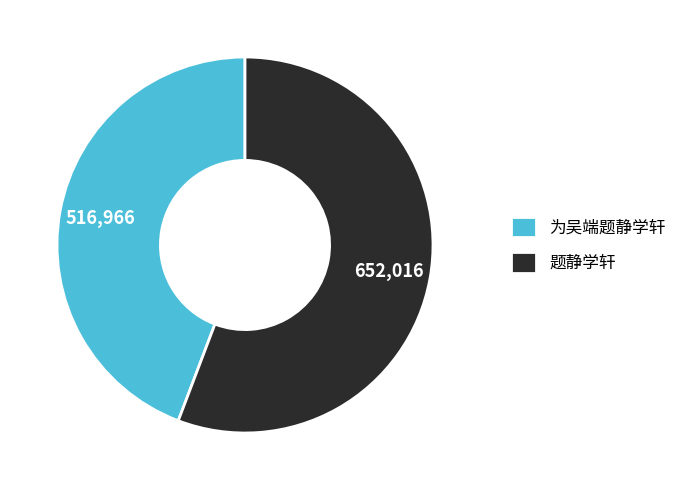

Is the sum of 为吴端题静学轩 and 题静学轩 greater than half?

Yes